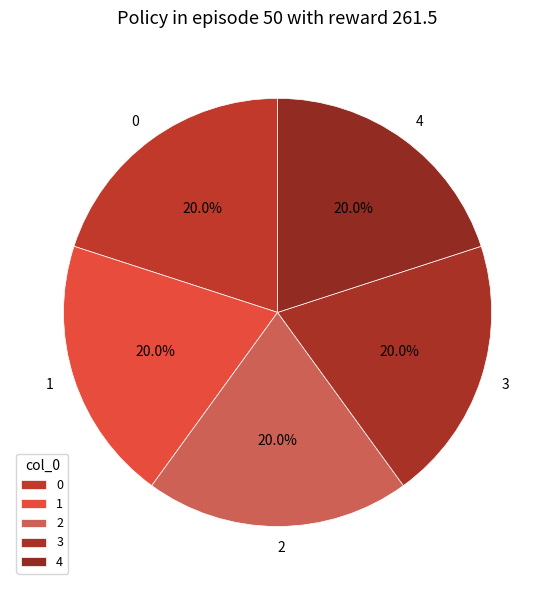

Is 2 the majority of the pie?

No